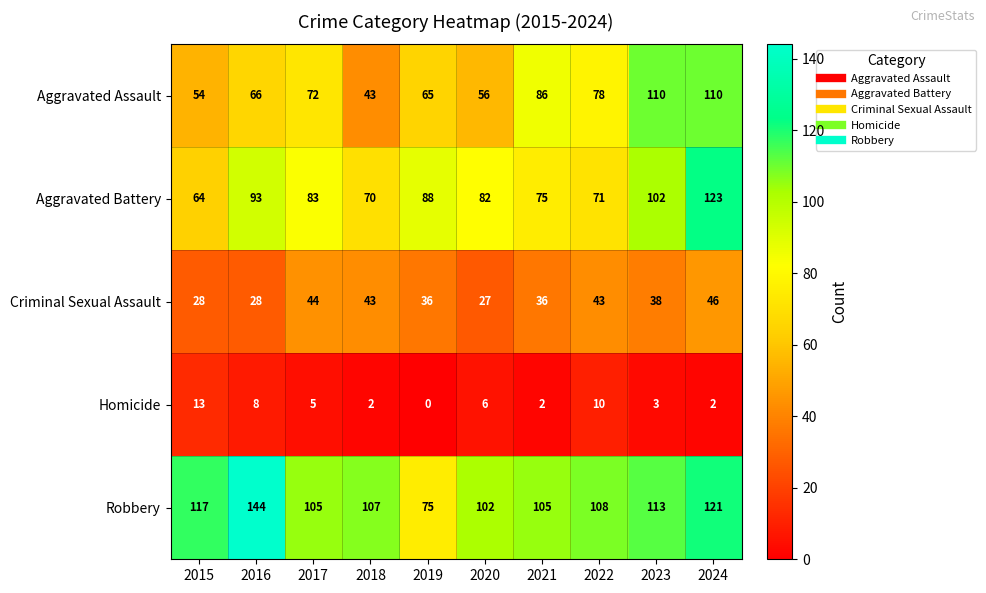

Where does the Robbery series first go above 108?

2015